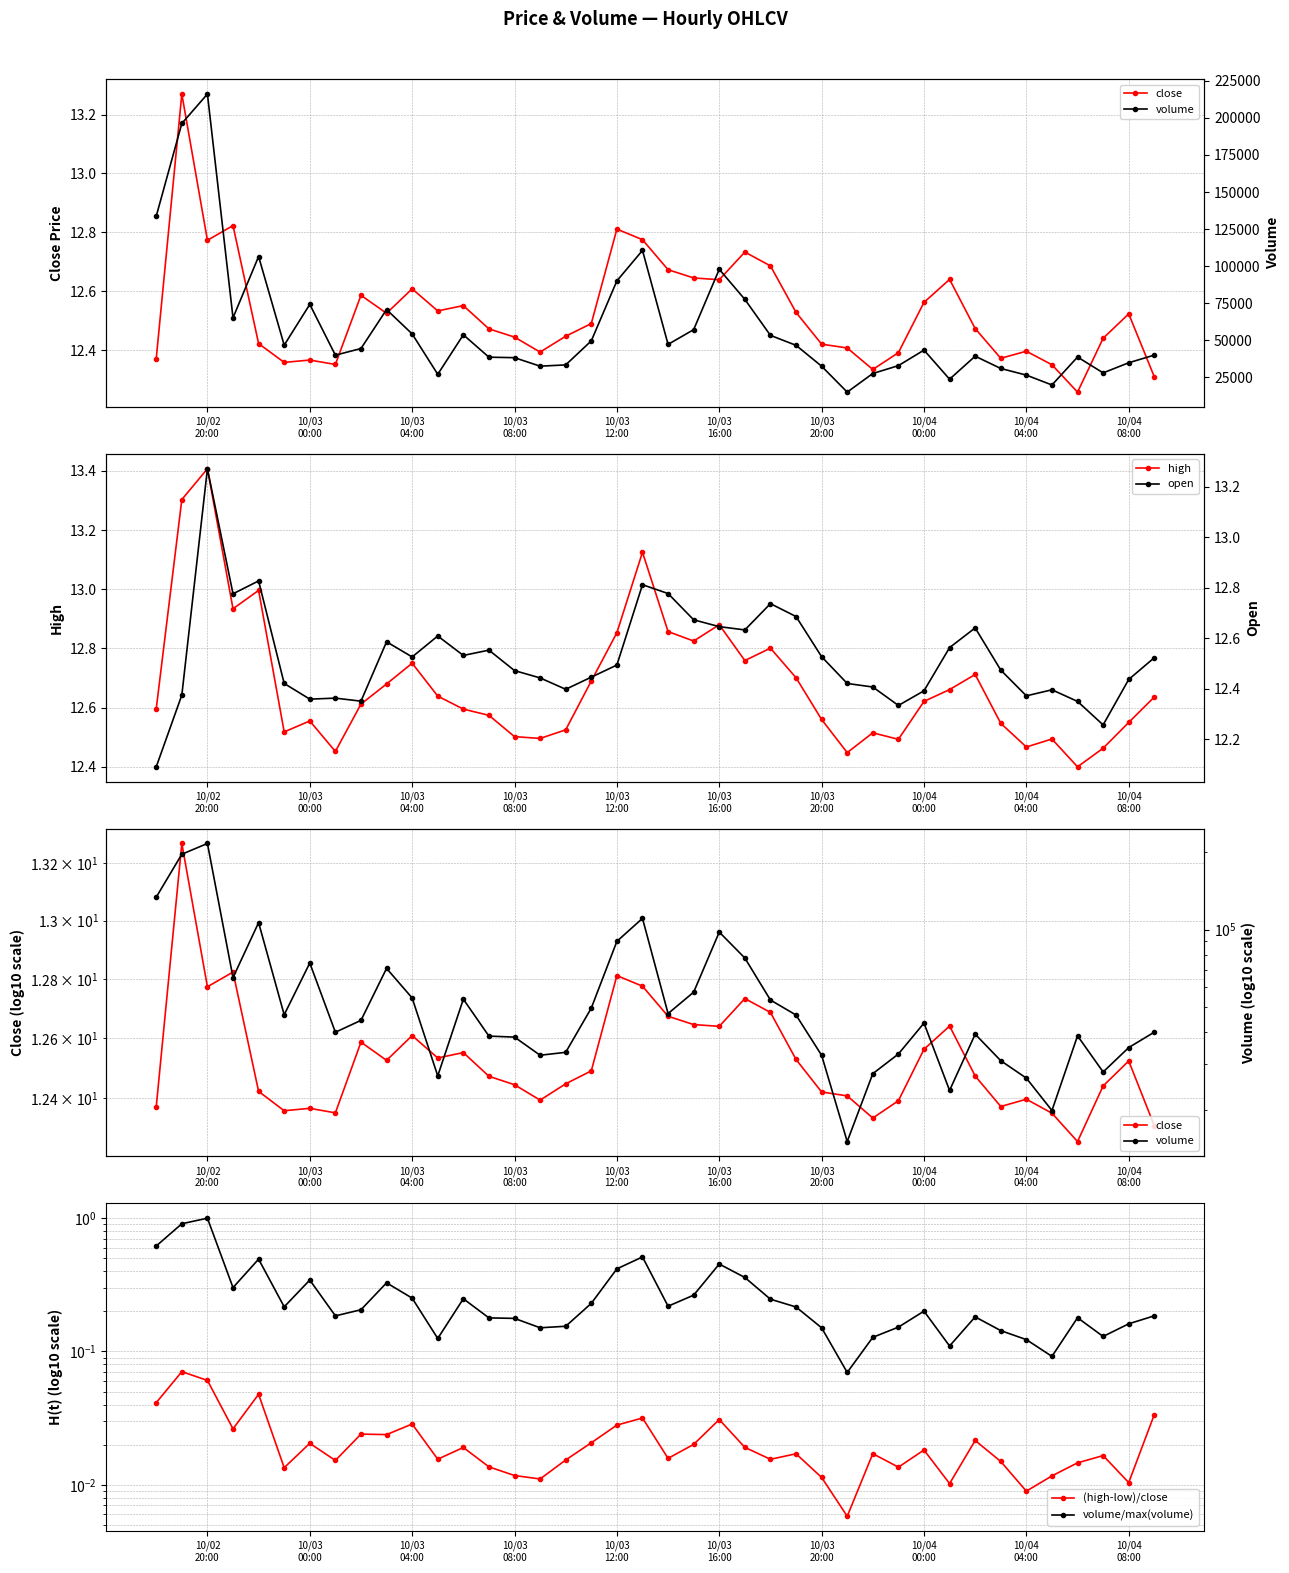

True or false: high has more than 0 interior local peaks.

True